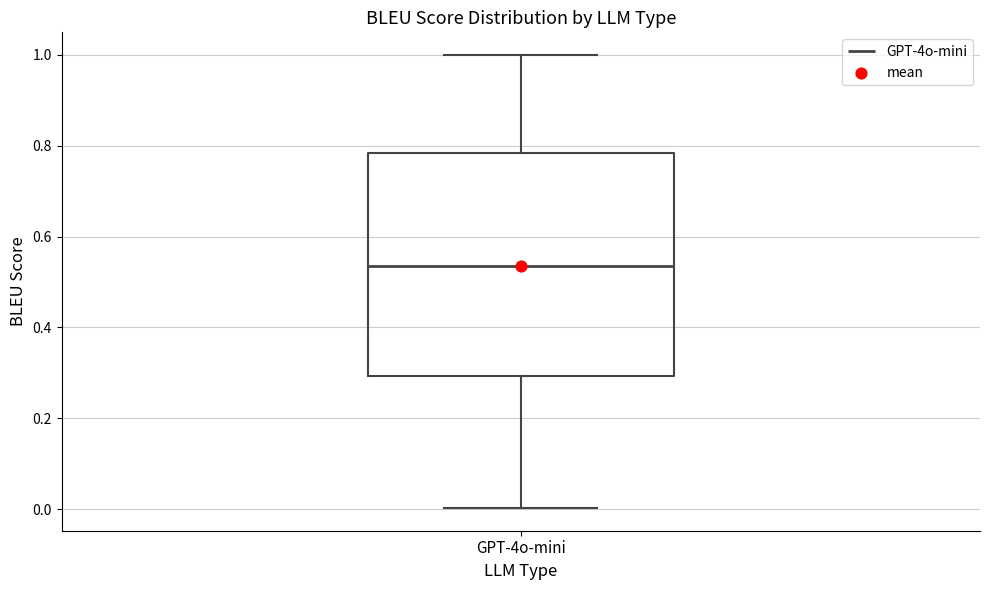

Read this box plot against the y-axis: the position of the median line, the range covered by the box, and the ends of both whiskers. The values are not printed on the chart, so give them approximately, as read against the axis.

median 0.54, box 0.30 to 0.78, whiskers 0.00 to 1.00